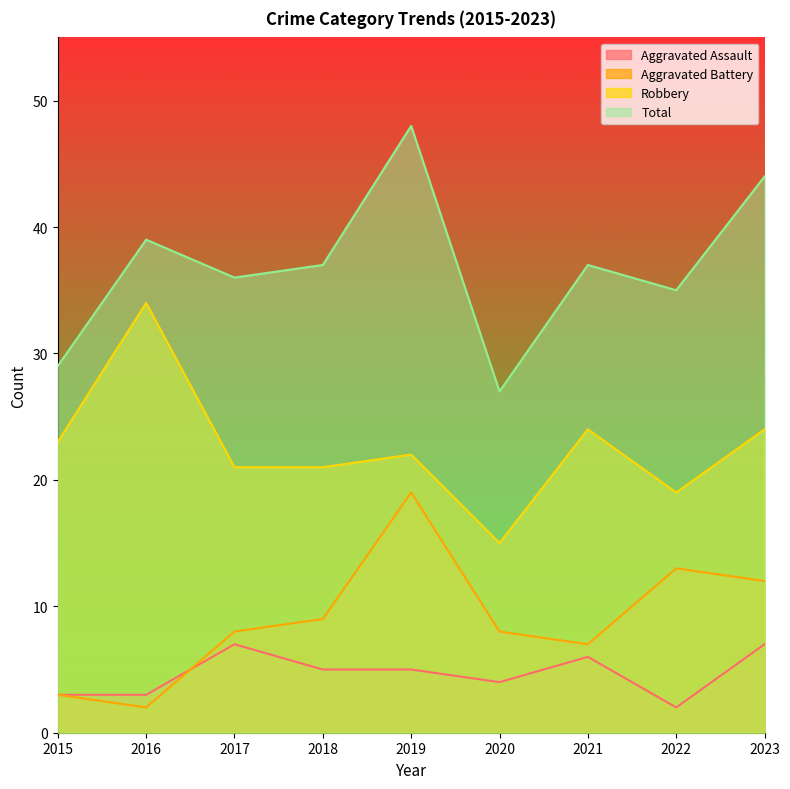

What is the total value across all series at 2021?

74